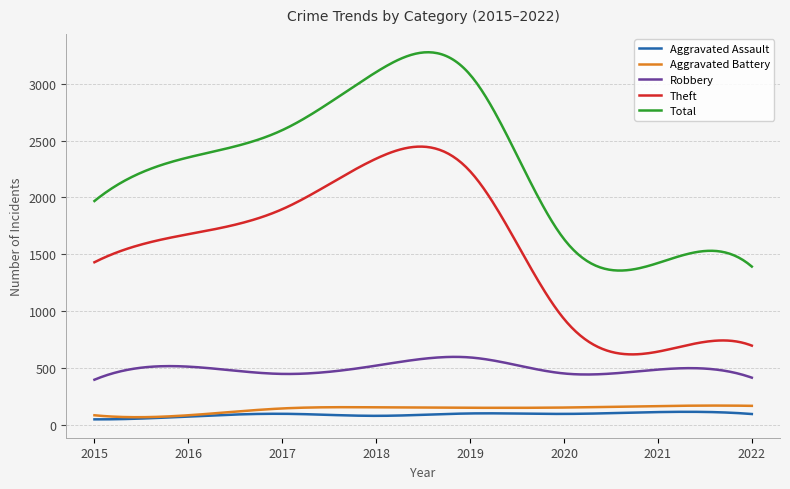

What is the maximum value for Aggravated Battery?

167.4